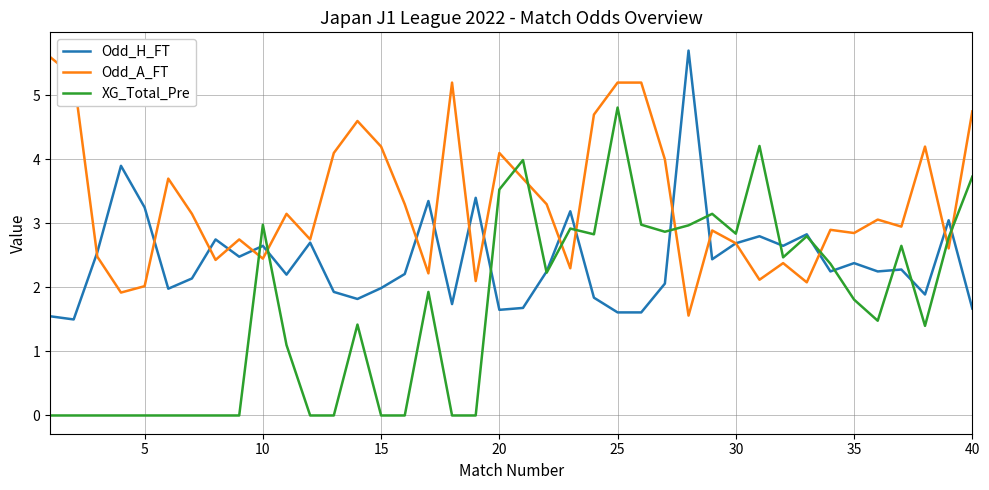

Rank the series by their average value, from highest to lowest.

Odd_A_FT, Odd_H_FT, XG_Total_Pre